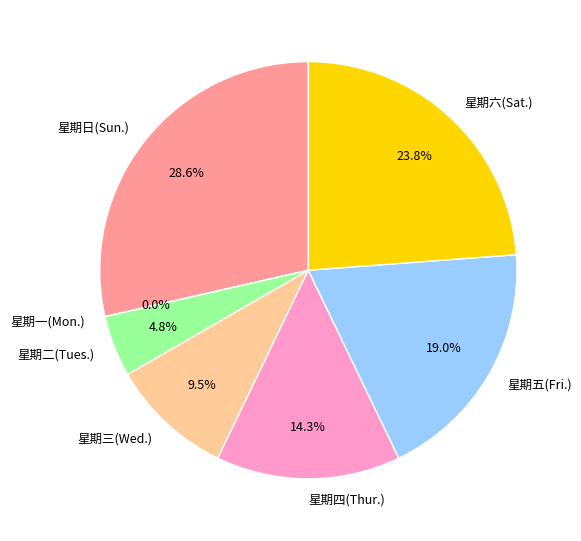

Combined, what portion of the pie is 星期五(Fri.) and 星期四(Thur.)?

33.3%